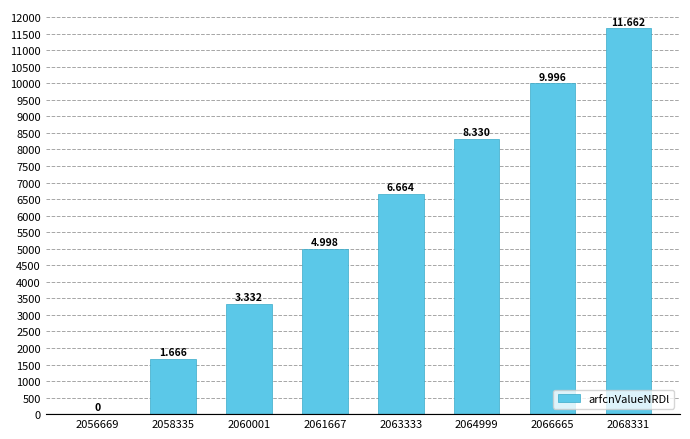

What is the approximate value at 2060001?

3332